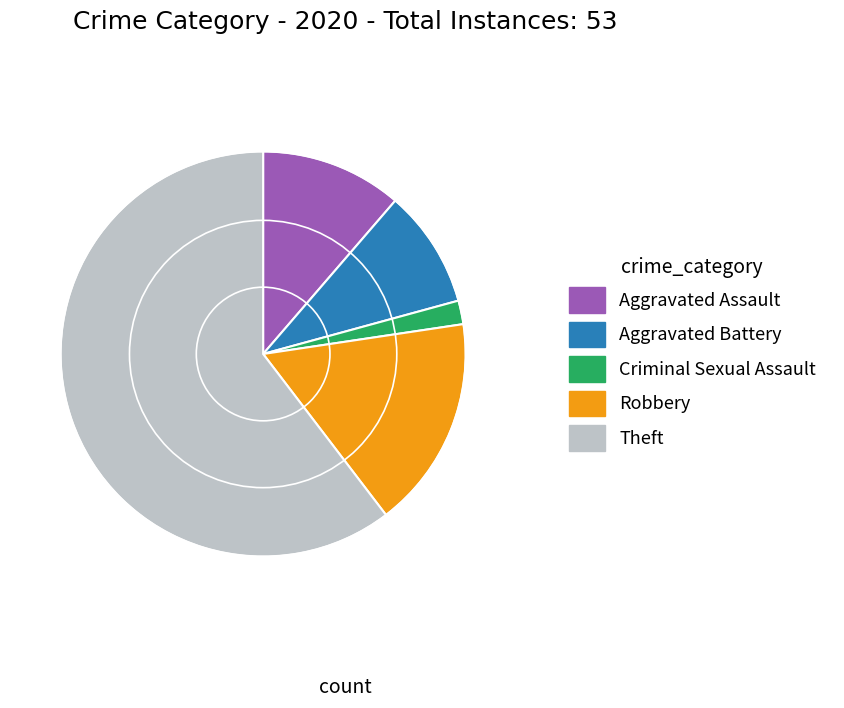

The Theft slice represents 70% of the pie. True or false?

False